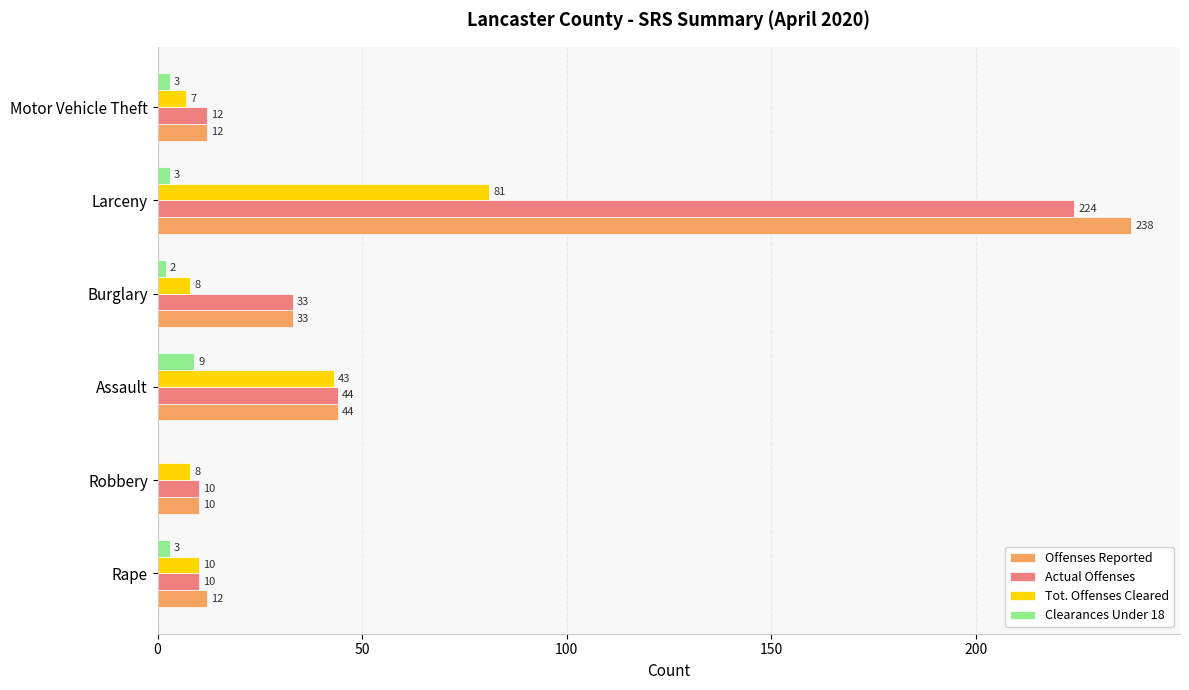

At which label is Tot. Offenses Cleared closest to 44?

Assault